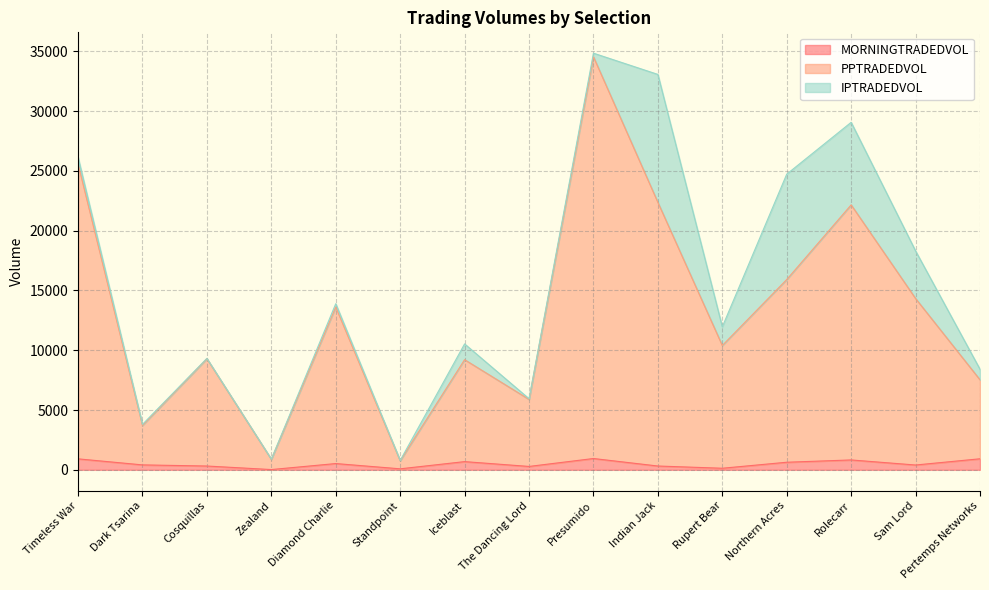

The value of MORNINGTRADEDVOL at Pertemps Networks is 922.1. True or false?

True